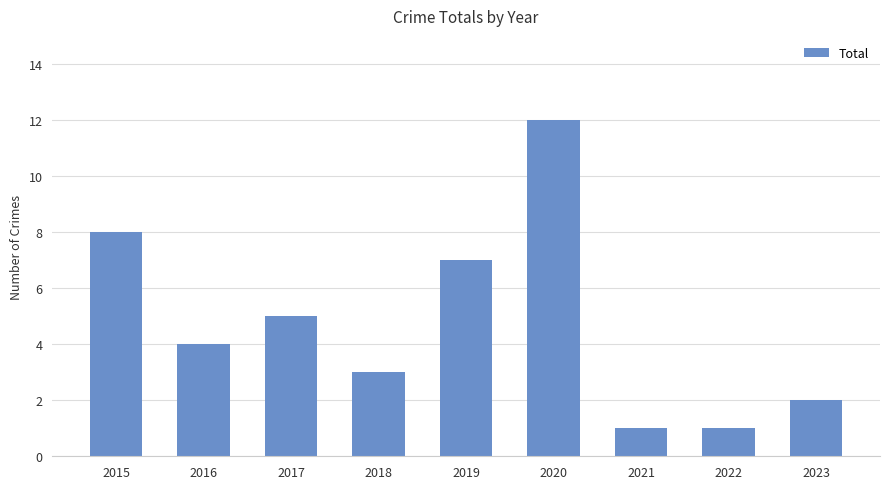

What is the average value?

5